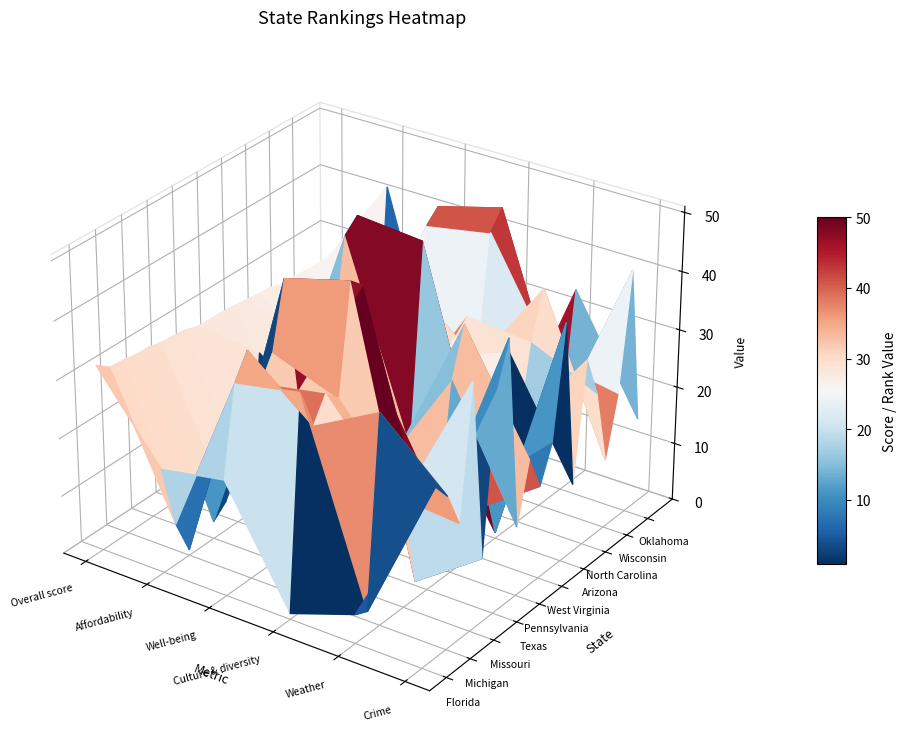

What is the average value of the Oklahoma series?

29.5